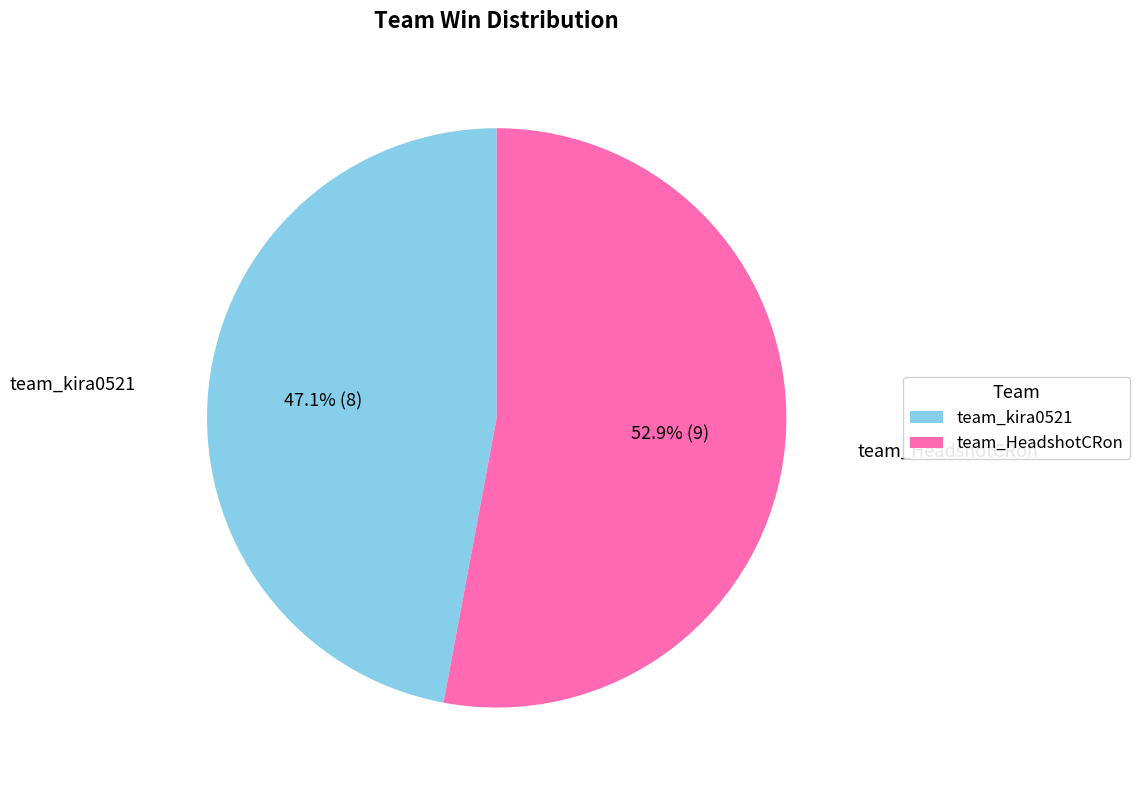

Is there a majority slice in this chart?

Yes